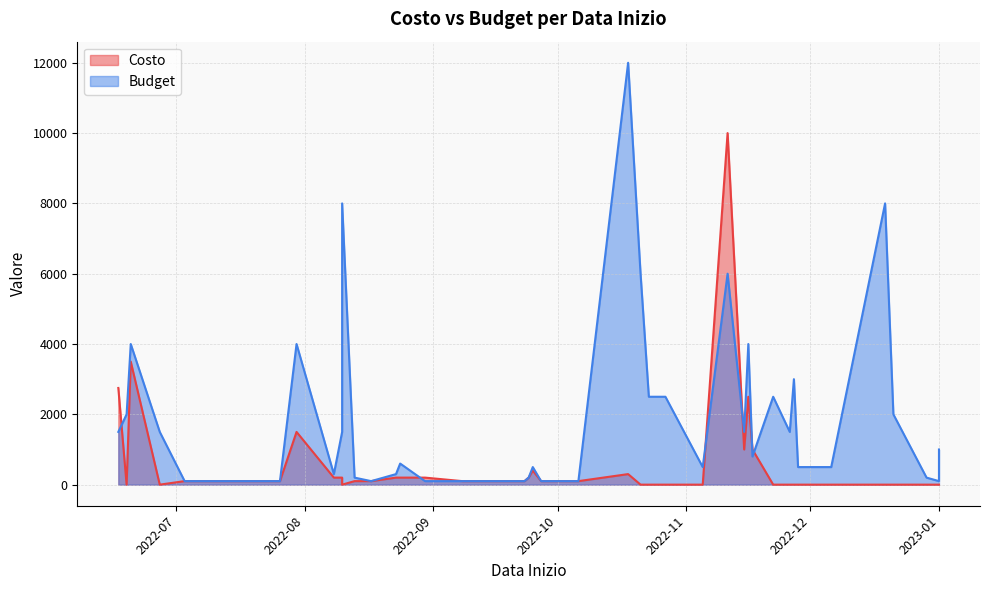

What is the sum of the Budget values at 2022-10-23 and 2022-08-13?

2700